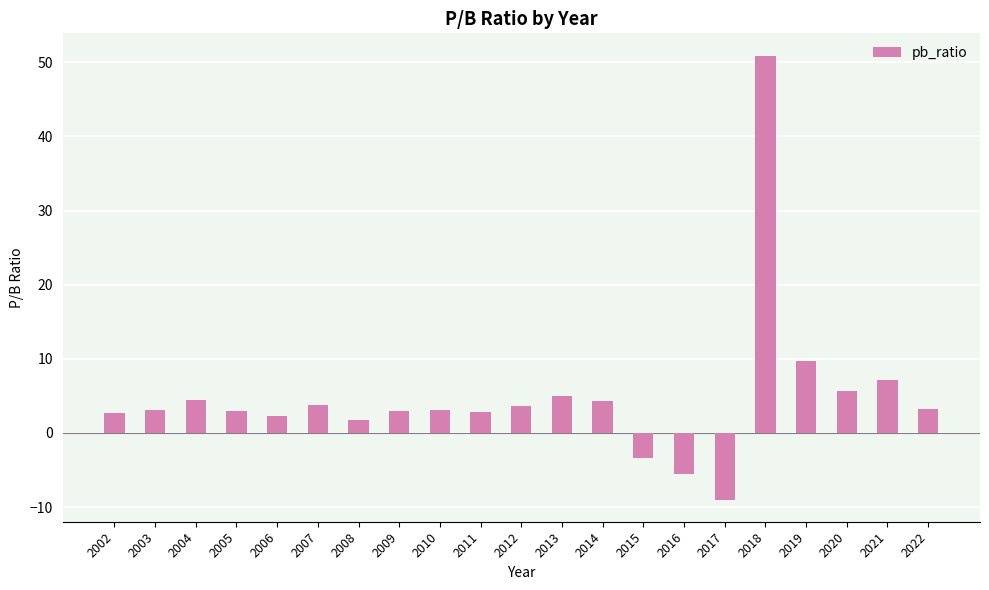

What is the value of the 4th bar from the left?

2.9